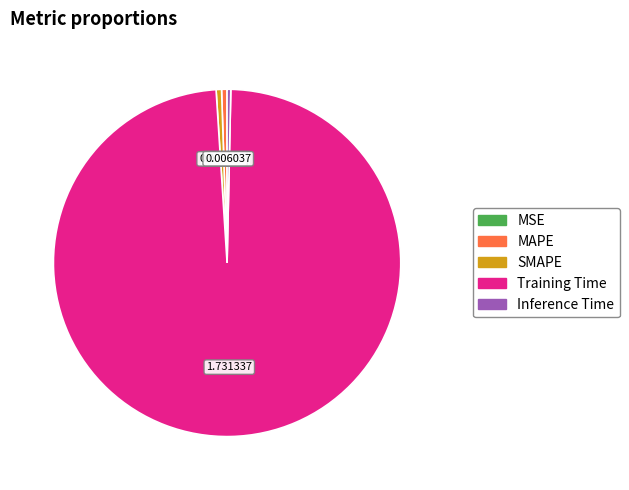

Do Inference Time and Training Time together represent more than half of the pie?

Yes